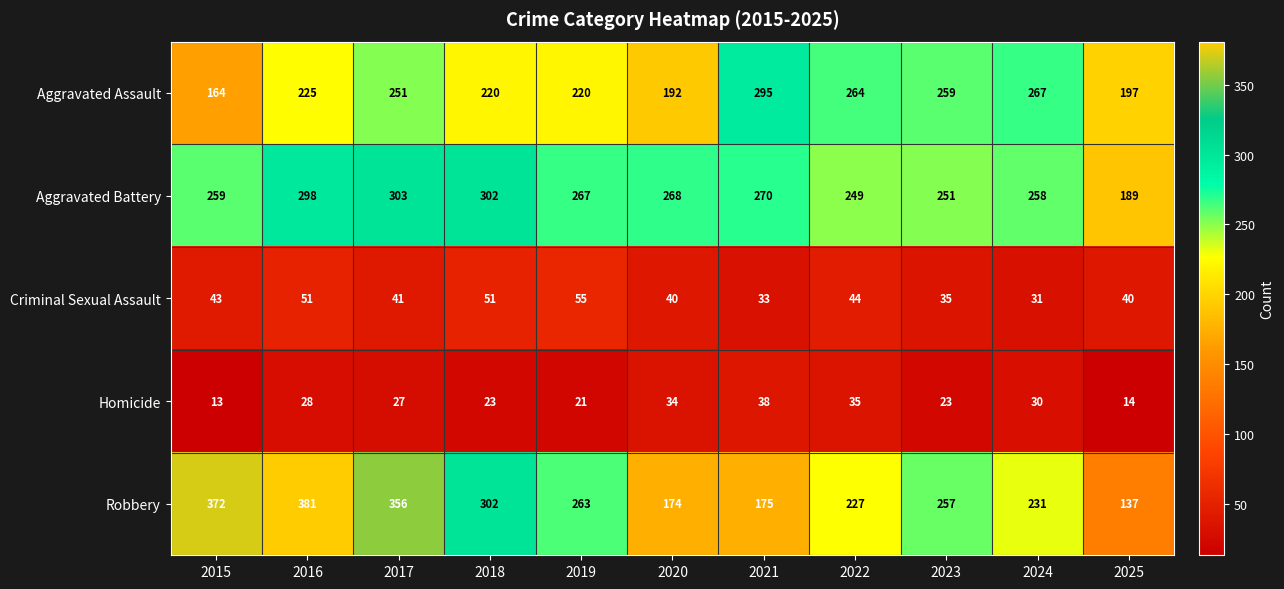

What is the sum of the Criminal Sexual Assault values at 2025 and 2020?

80